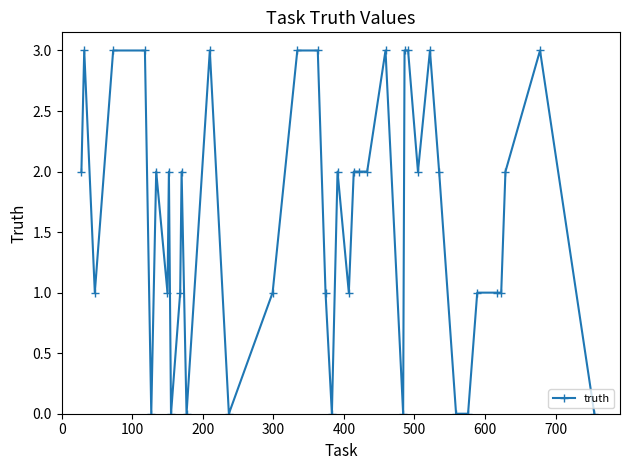

Reading left to right, transcribe all the data shown in this chart.

2	3	1	3	3	0	2	1	2	0	1	2	0	3	0	1	3	3	1	0	2	1	2	2	2	3	0	3	3	2	3	2	0	0	1	1	1	2	3	0